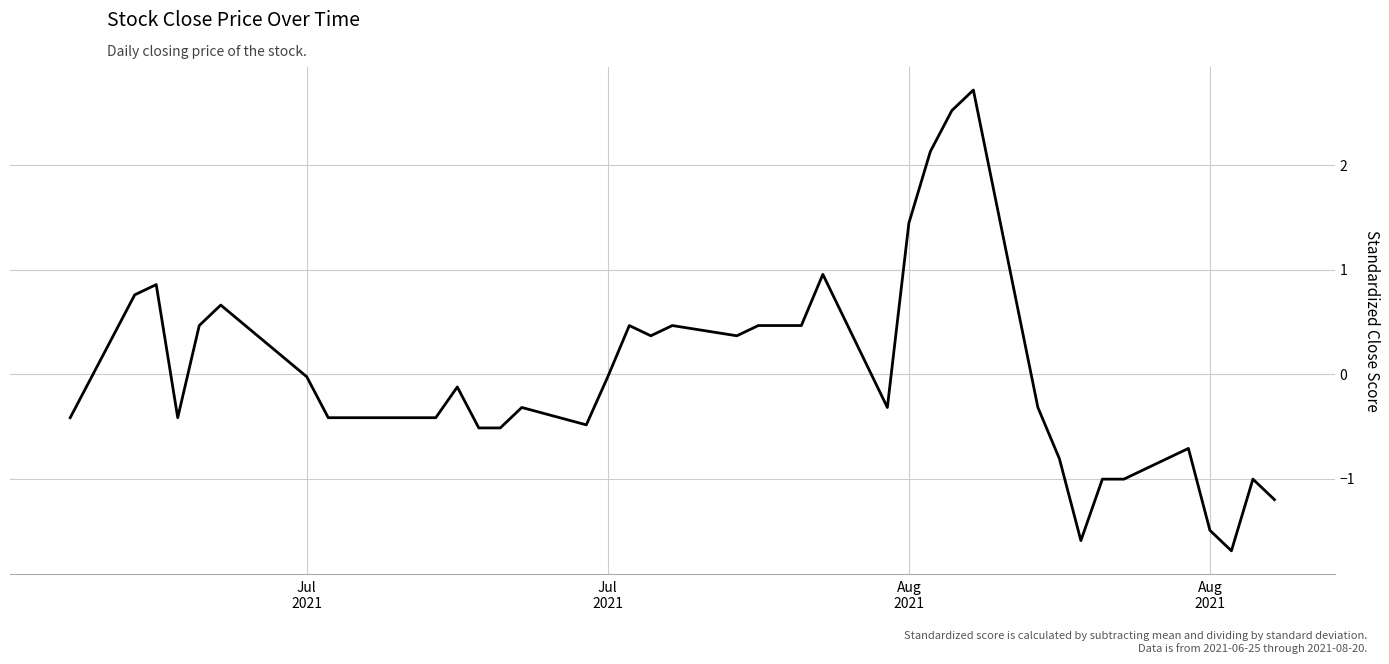

What is the difference between the maximum and minimum values?

4.4